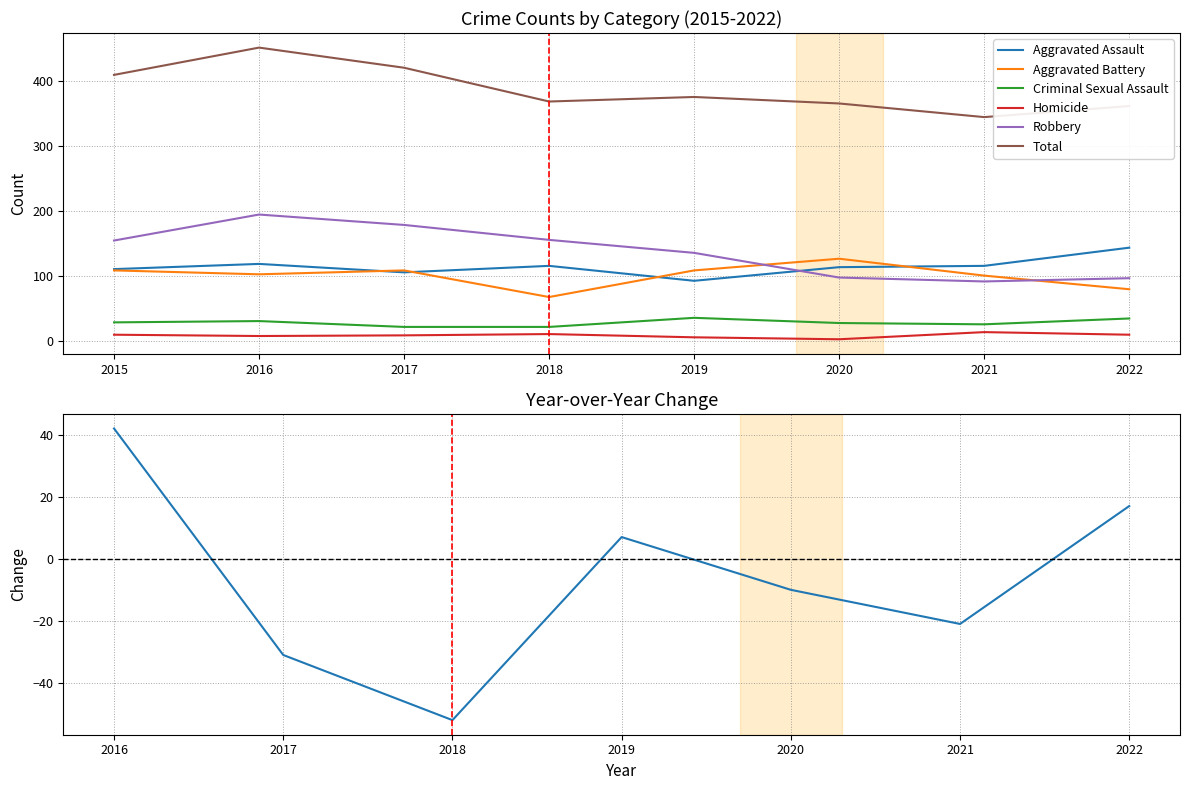

True or false: Aggravated Assault and Aggravated Battery cross at least once.

True